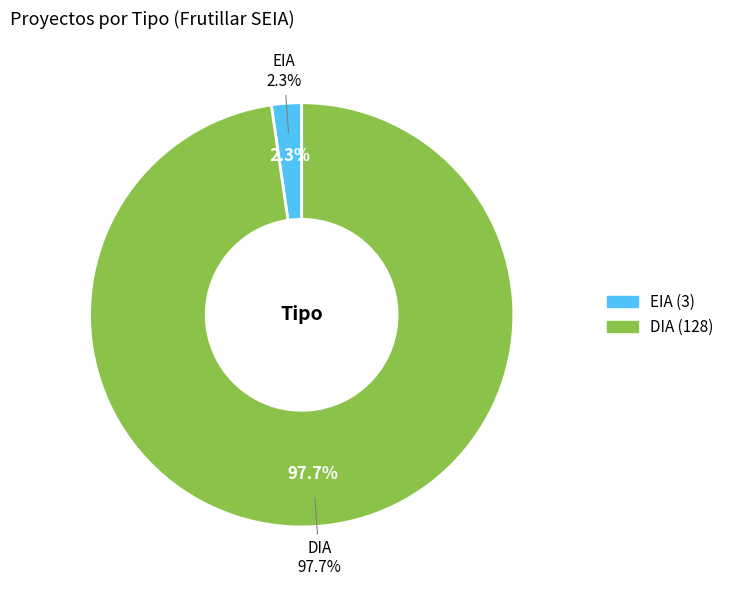

Which category accounts for the majority?

DIA